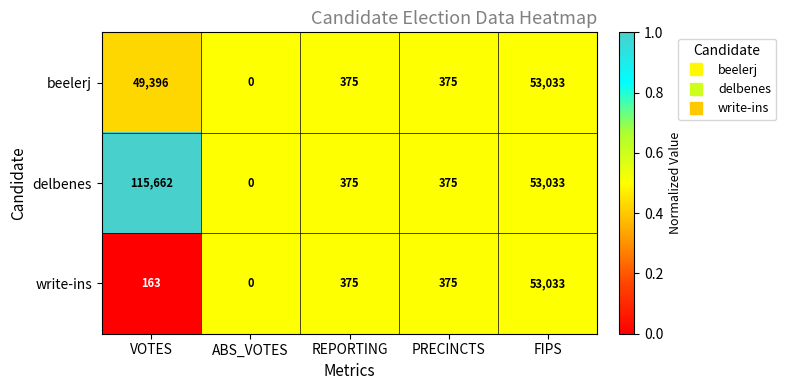

List the series in order of their overall mean, lowest first.

write-ins, beelerj, delbenes